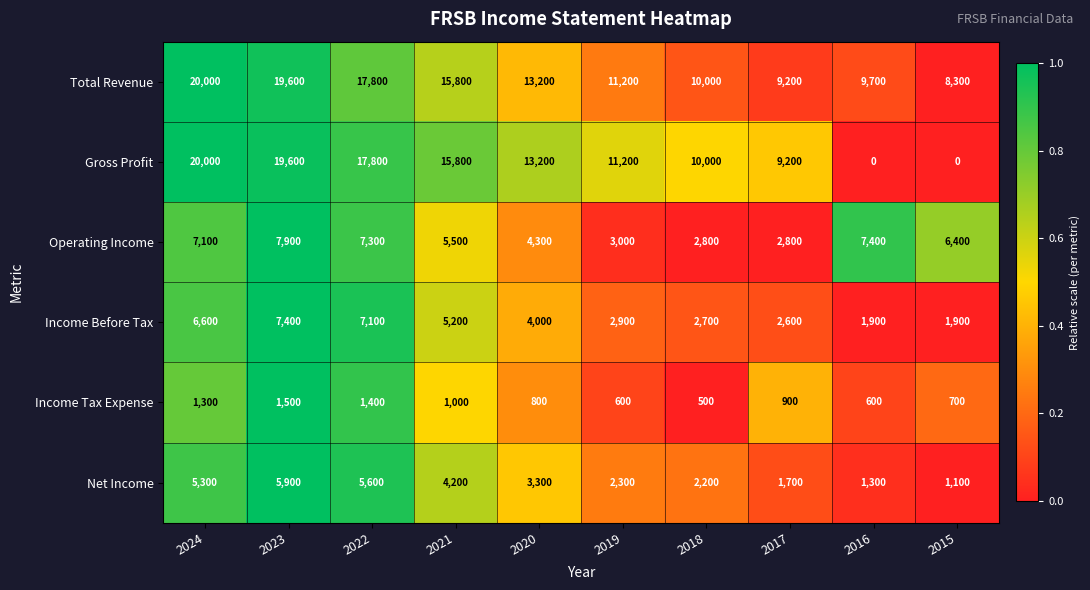

What is the total value across all series at 2023?

61900